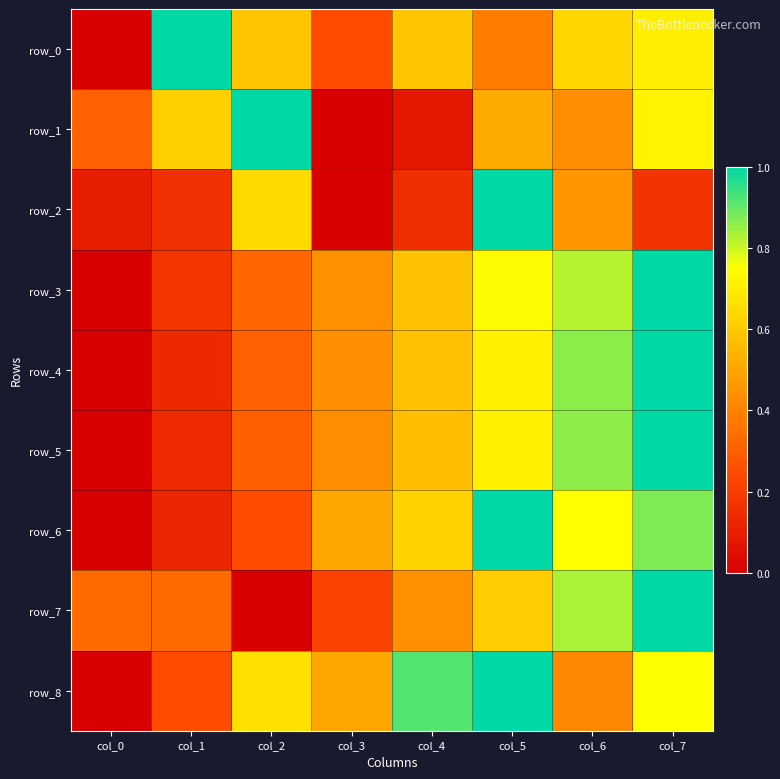

Count the number of data series in this chart.

9